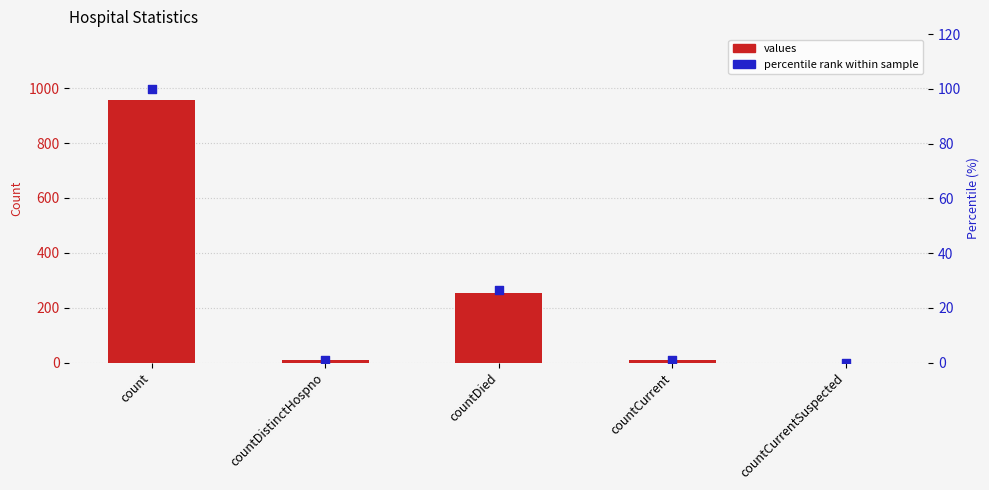

Which series contains the lowest Y value?

values